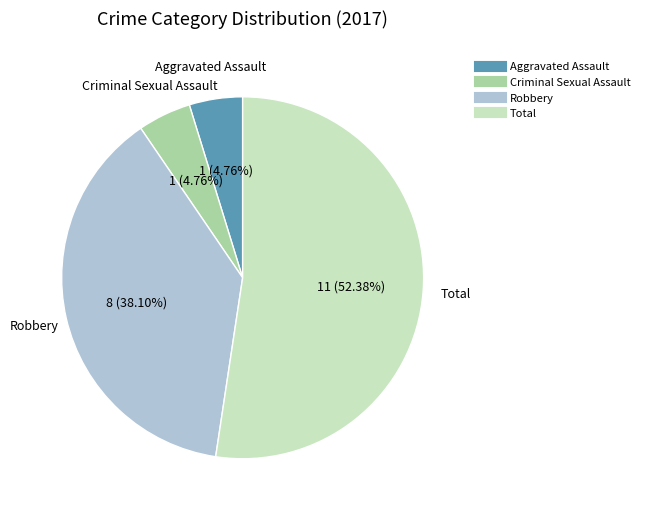

Is there a majority slice in this chart?

Yes